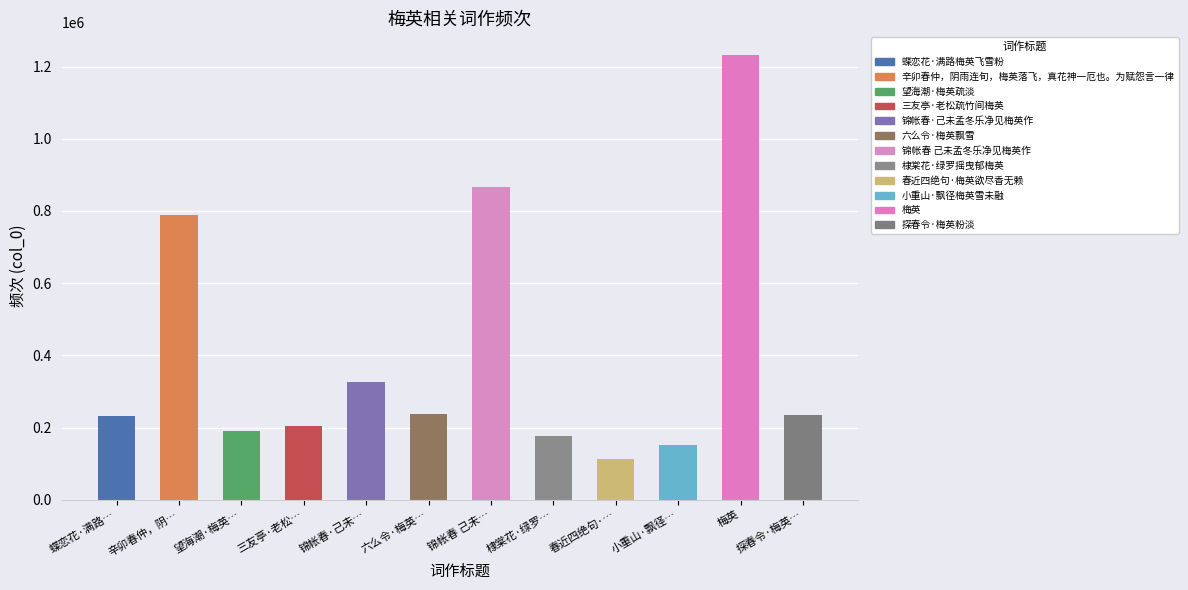

What is the change in value from 春近四绝句·… to 梅英?

+1119816